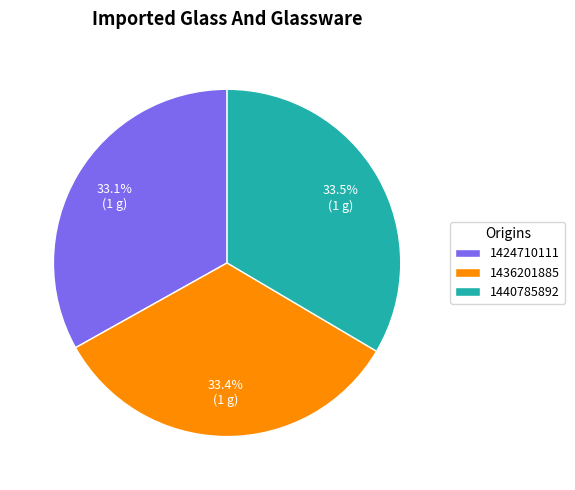

Approximately how many times larger is the value at 1436201885 compared to 1440785892?

1.0